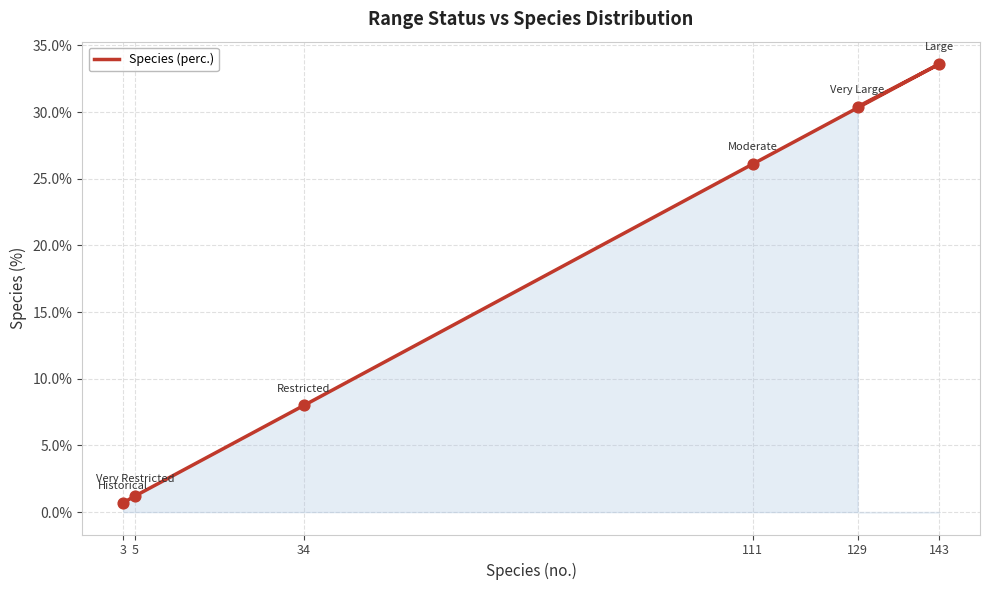

Which has a higher value, 5 or 3?

5